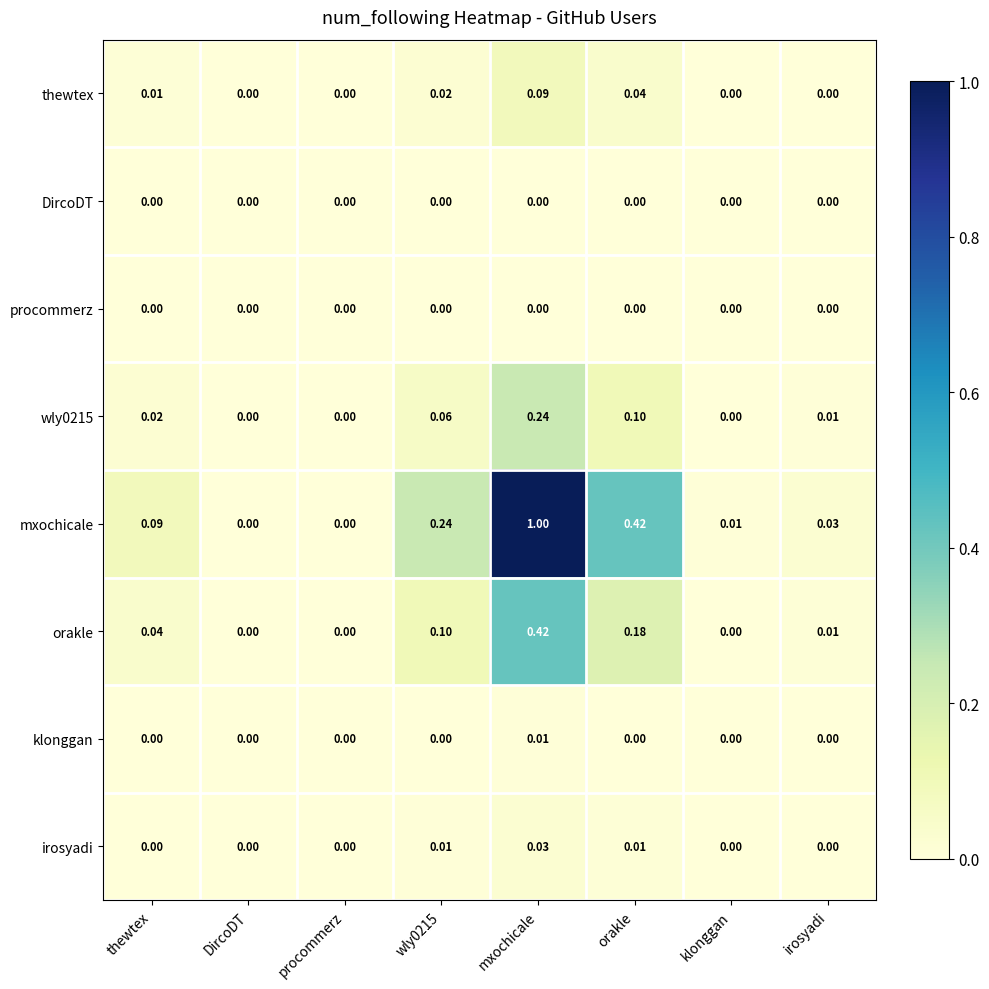

At which category is the sum across all series the highest?

mxochicale